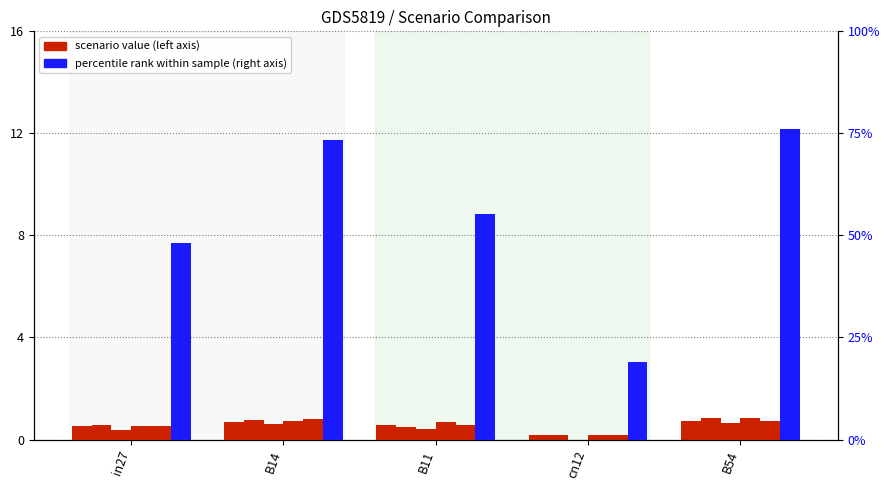

Which series changed the most between B11 and B54?

job271_scenario2_494